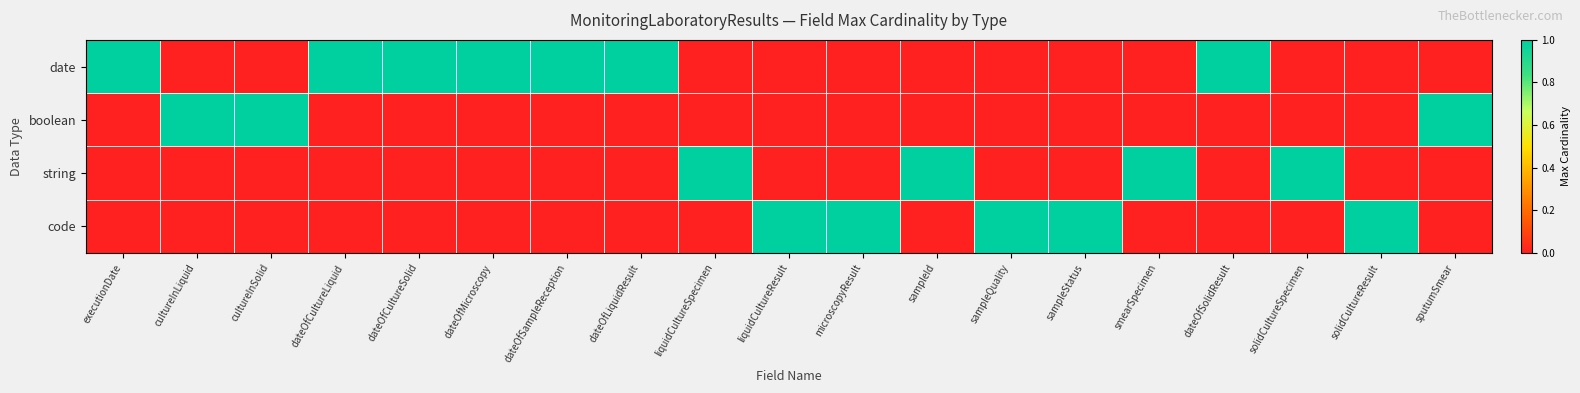

List the series in order of their peak value, highest first.

date, boolean, string, code